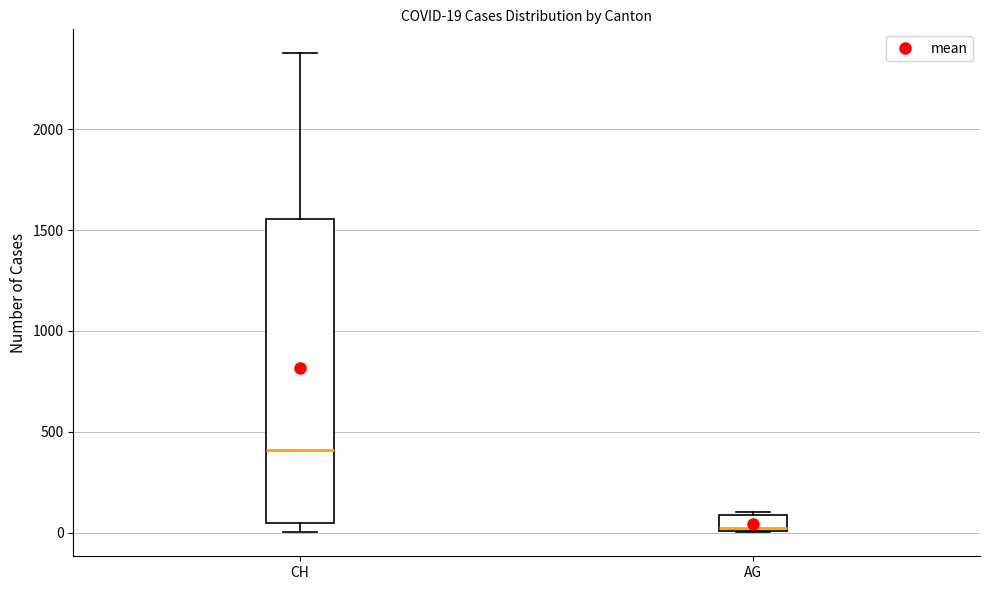

Which box has the highest median line?

CH